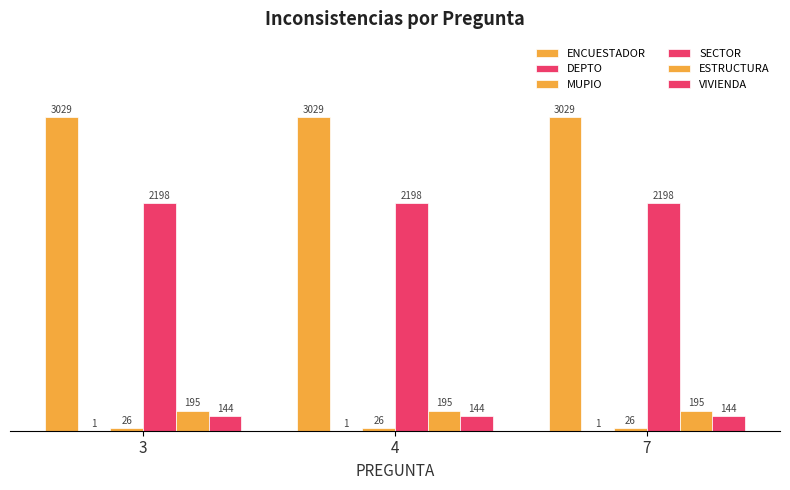

Count the number of data series in this chart.

6